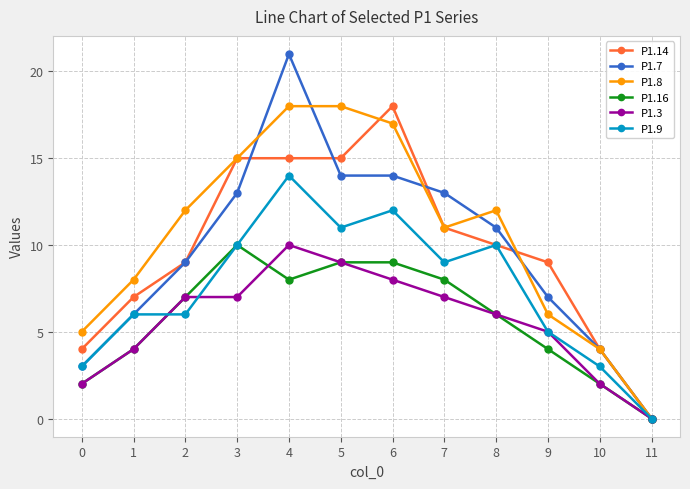

What is the difference between the highest and lowest values at 10?

2